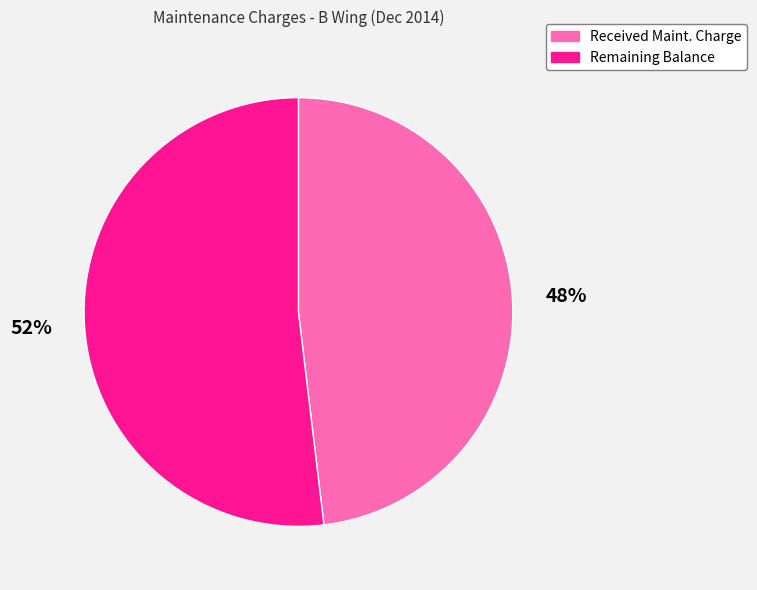

Does any single category account for the majority?

Yes